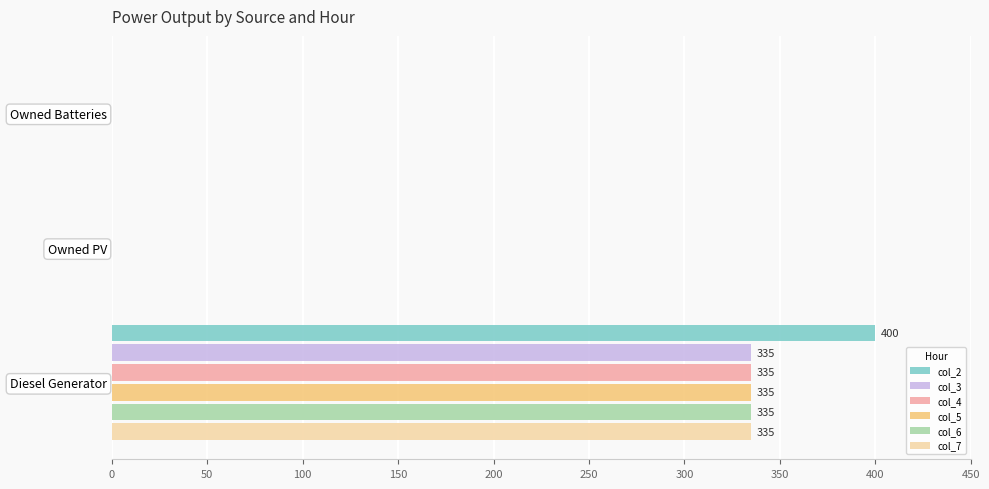

The col_3 series shows 0 at Owned PV. True or false?

True